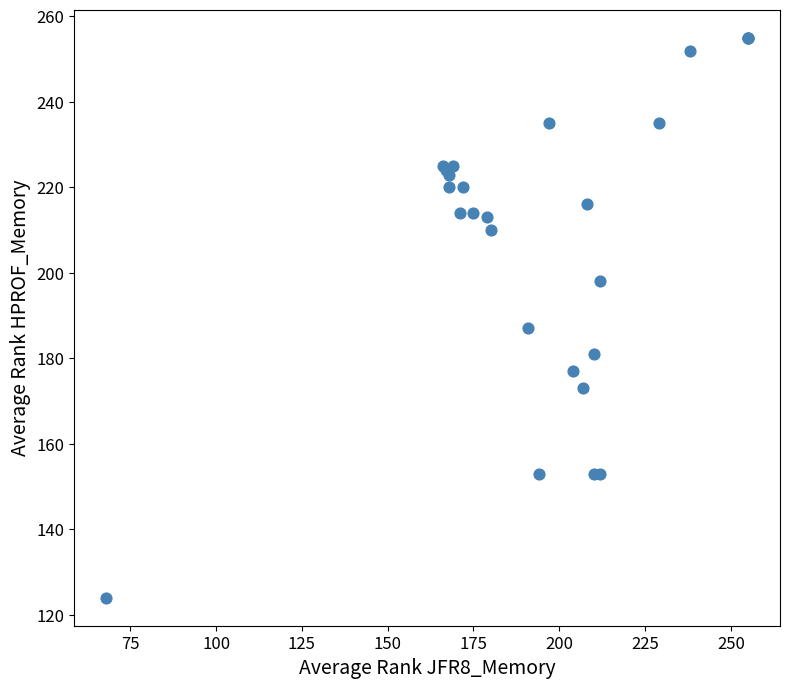

What Y value in the scatter plot is closest to 189?

187